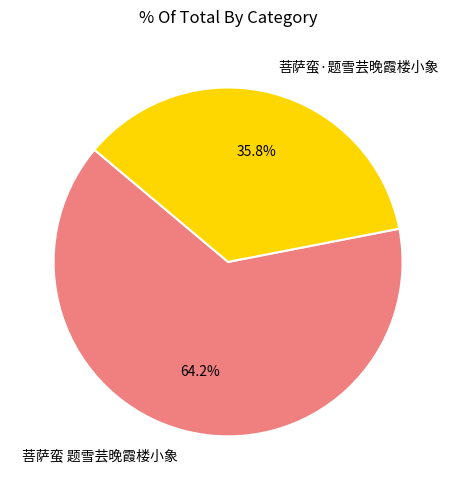

Does 菩萨蛮 题雪芸晚霞楼小象 represent more than half of the total?

Yes